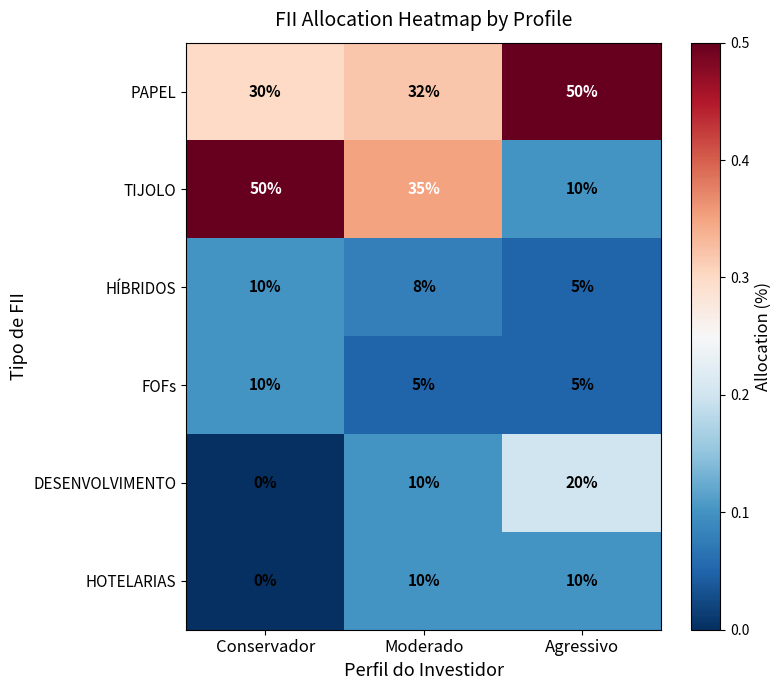

Reading left to right, extract all data points from this chart.

PAPEL: 30	32	50
TIJOLO: 50	35	10
HÍBRIDOS: 10	8	5
FOFs: 10	5	5
DESENVOLVIMENTO: 0	10	20
HOTELARIAS: 0	10	10